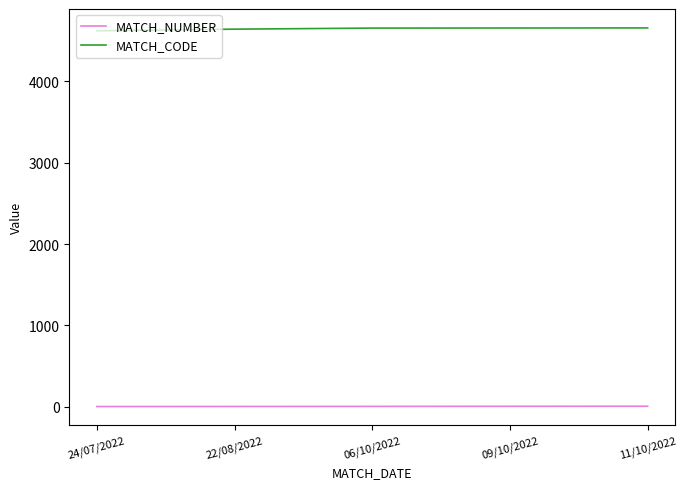

List the series in order of their peak value, lowest first.

MATCH_NUMBER, MATCH_CODE